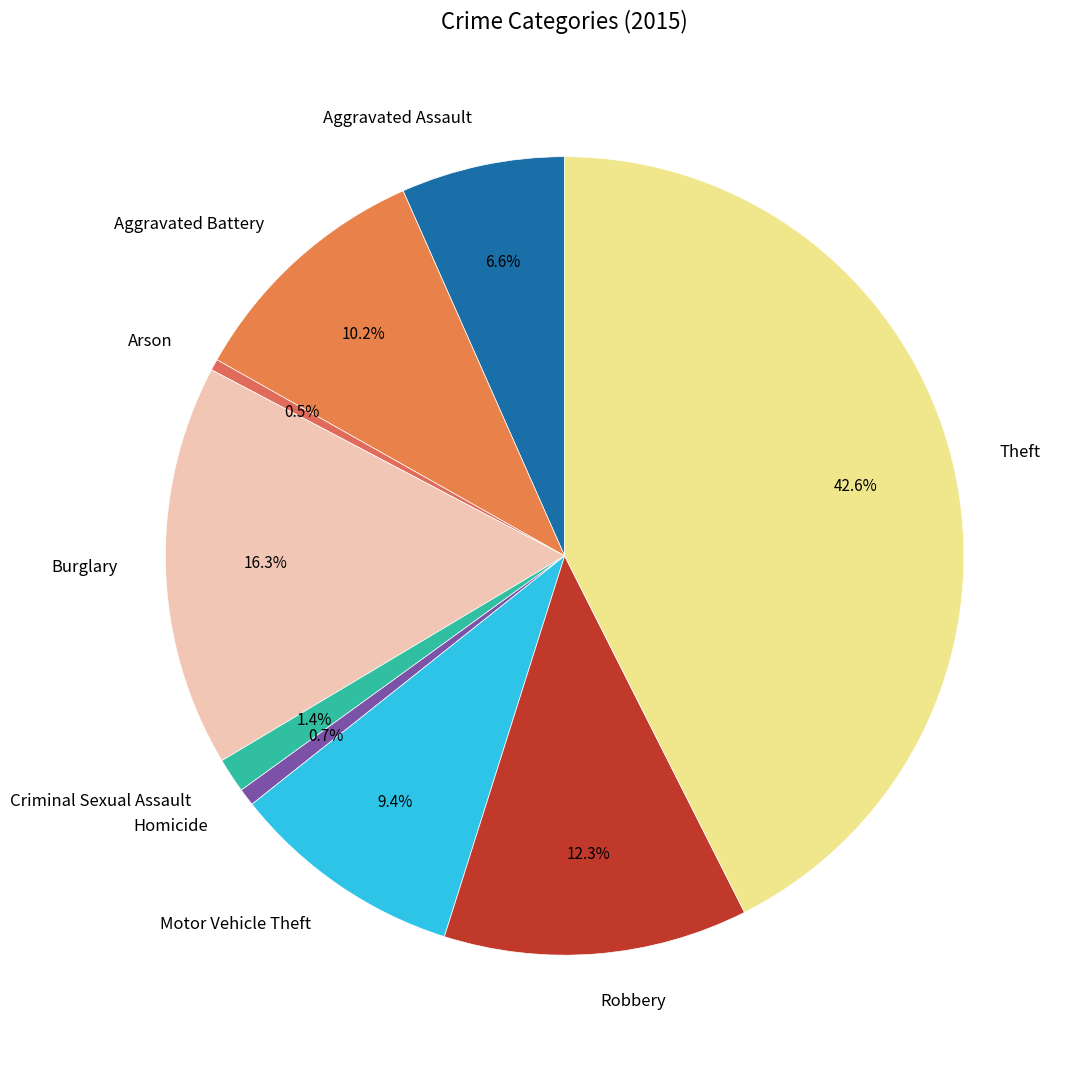

What is the largest slice in the pie chart?

Theft